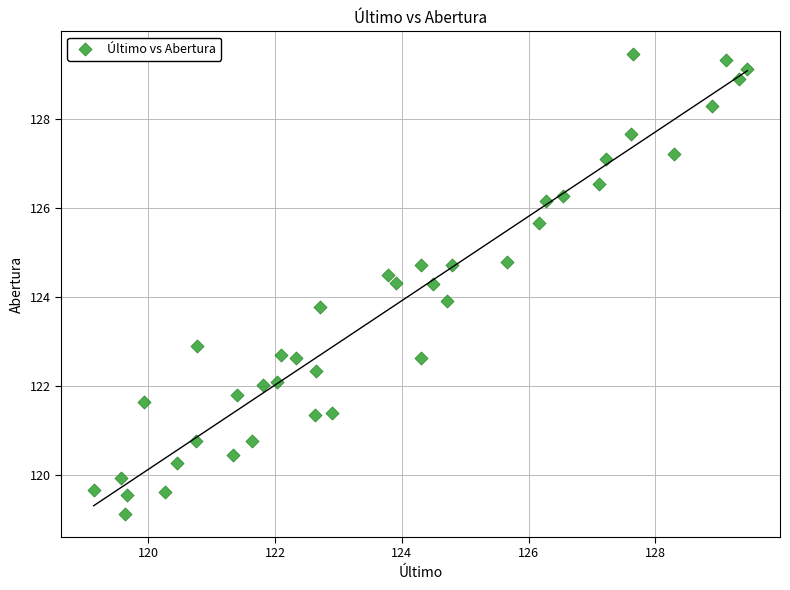

What is the range of Y values (max minus min)?

10.3